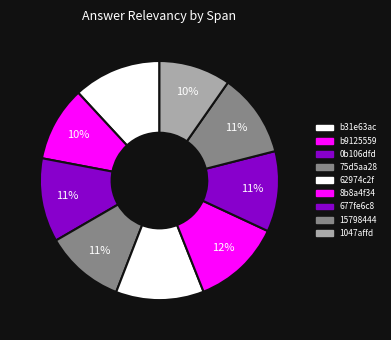

Rank the categories by value from lowest to highest.

1047affde5e02132, b9125559996f60af, 75d5aa28a3cce075, 677fe6c80f7d3e9b, 15798444806f58bd, 0b106dfd107ac77a, b31e63ac8e86e6cd, 62974c2f05cab1dc, 8b8a4f347cd1681e